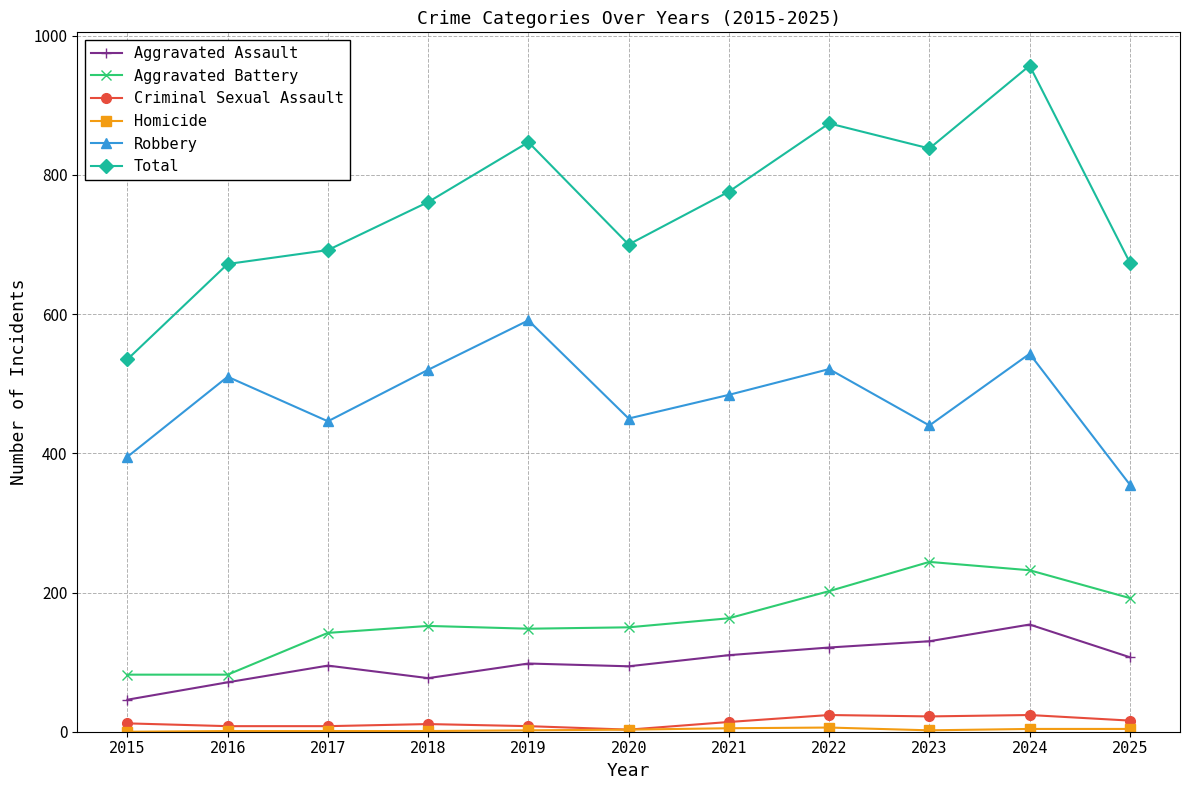

True or false: Robbery and Criminal Sexual Assault cross at least once.

False